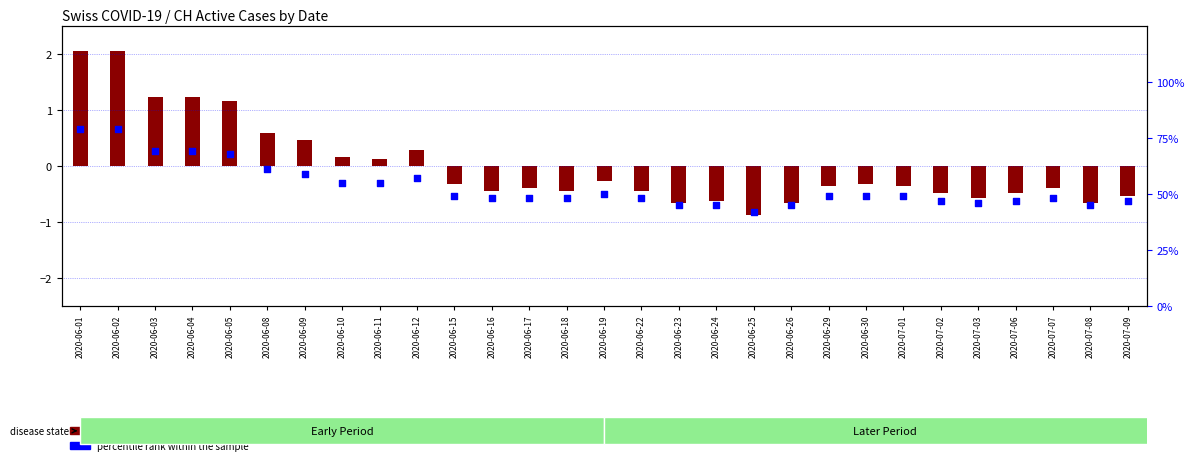

Which series contains the lowest Y value?

transformed count